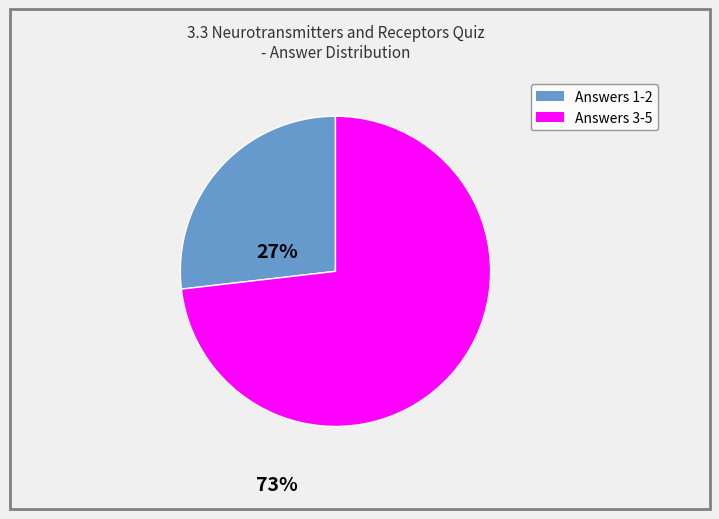

Does any single category account for the majority?

Yes